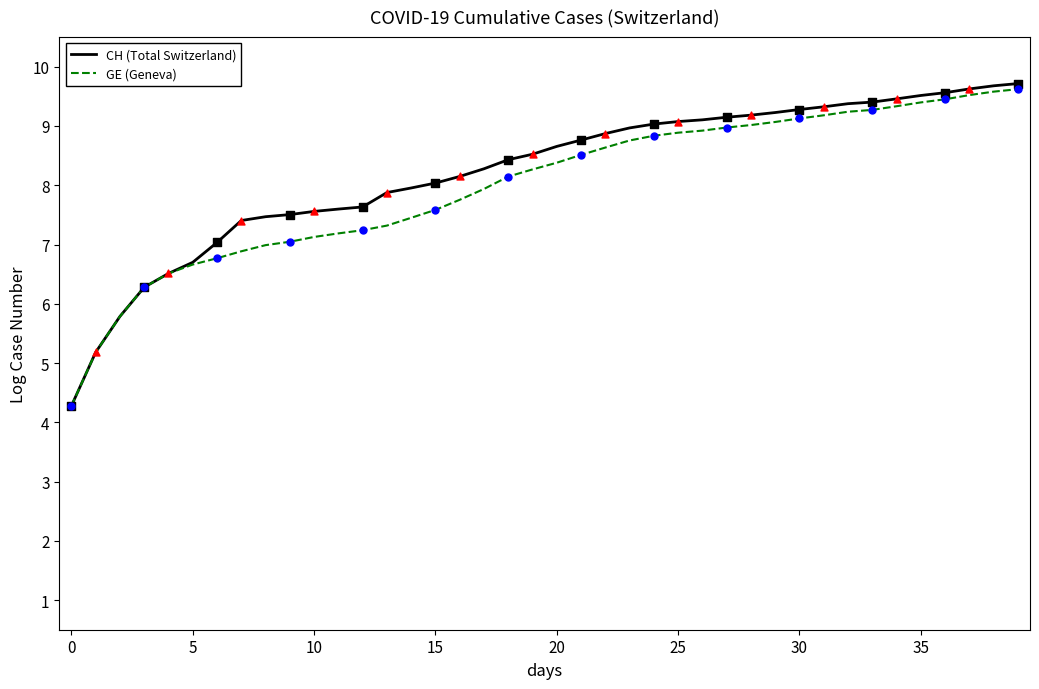

Which series has the largest range (max minus min)?

CH (Total Switzerland)